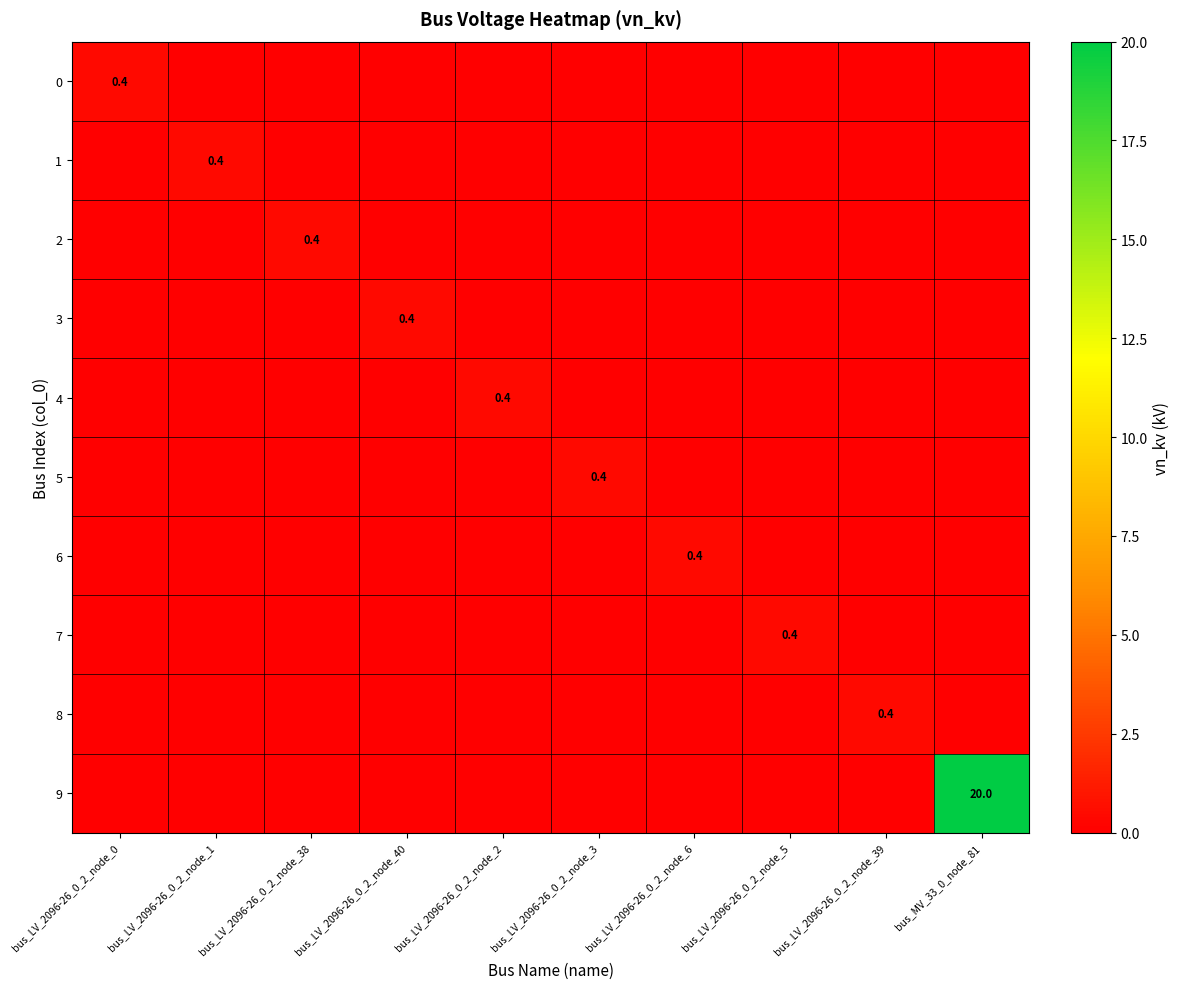

The 0 series shows 0.4 at bus_LV_2096-26_0_2_node_0. True or false?

True